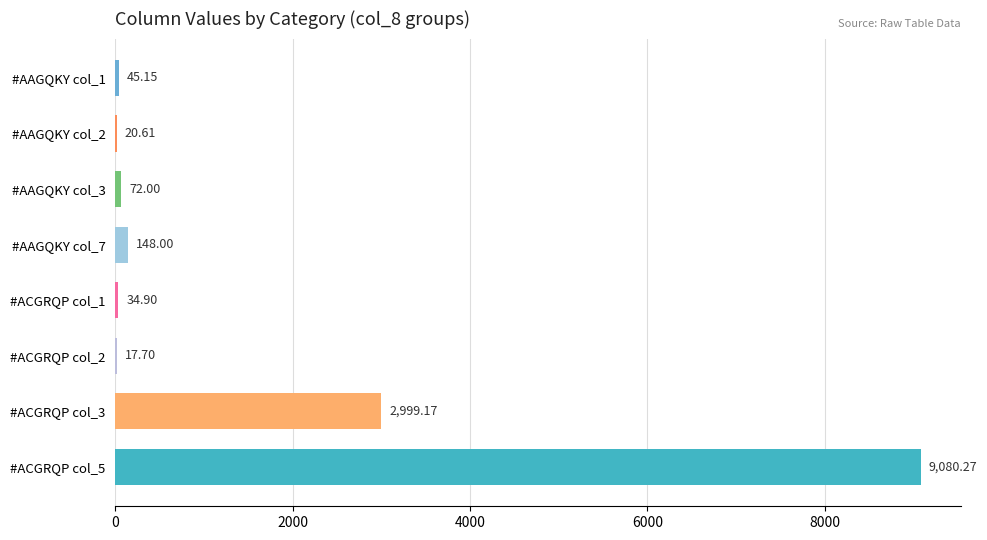

What is the change in value from #AAGQKY col_7 to #ACGRQP col_1?

-113.1